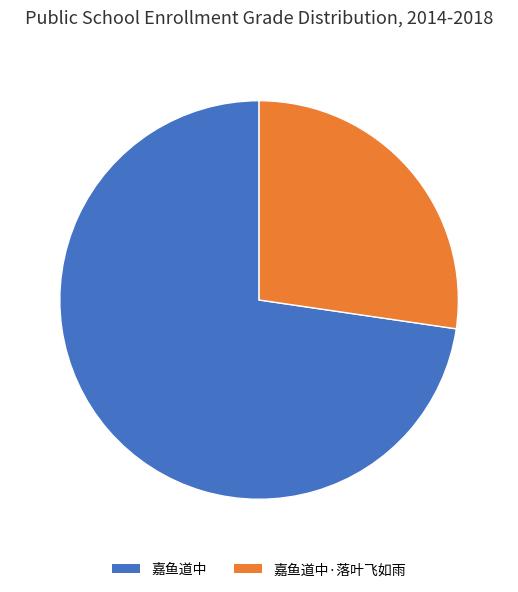

Which category has the biggest portion of the pie?

嘉鱼道中